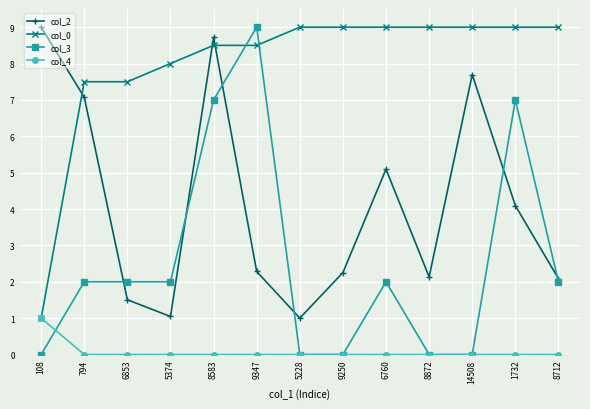

What is the label of the 6th point from the right?

9250